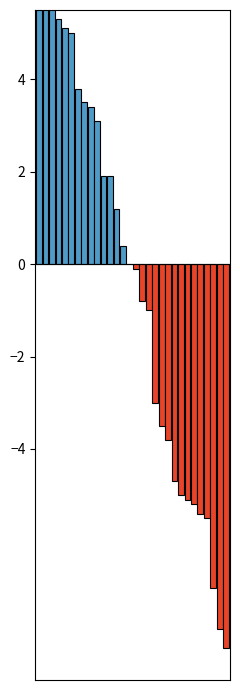

What is the change in value from Boston Celtics to Seattle SuperSonics?

-20.9